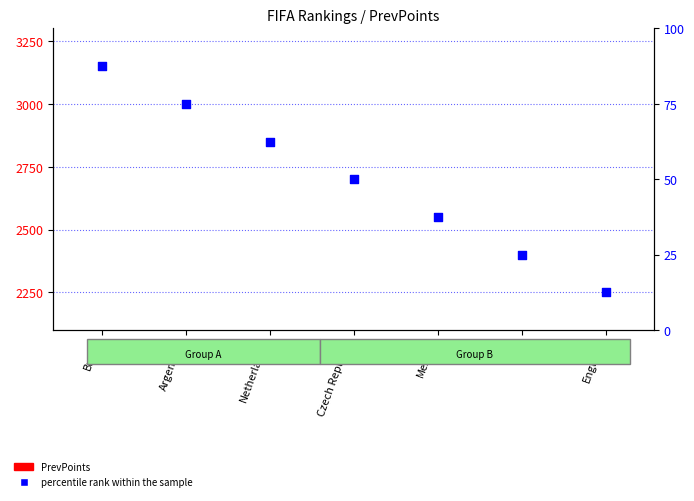

Which series reaches the minimum Y coordinate?

percentile rank within the sample